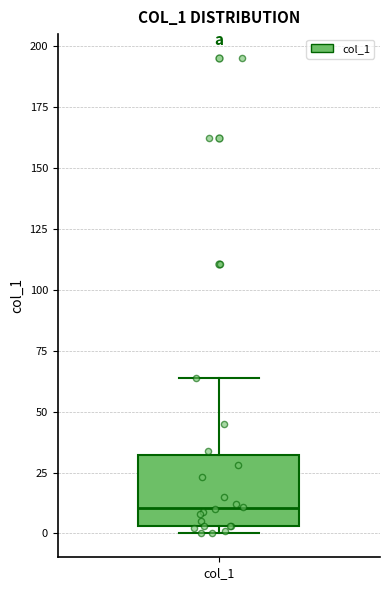

Read this box plot against the y-axis: the position of the median line, the range covered by the box, and the ends of both whiskers. The values are not printed on the chart, so give them approximately, as read against the axis.

median 10, box 5 to 30, whiskers 0 to 65